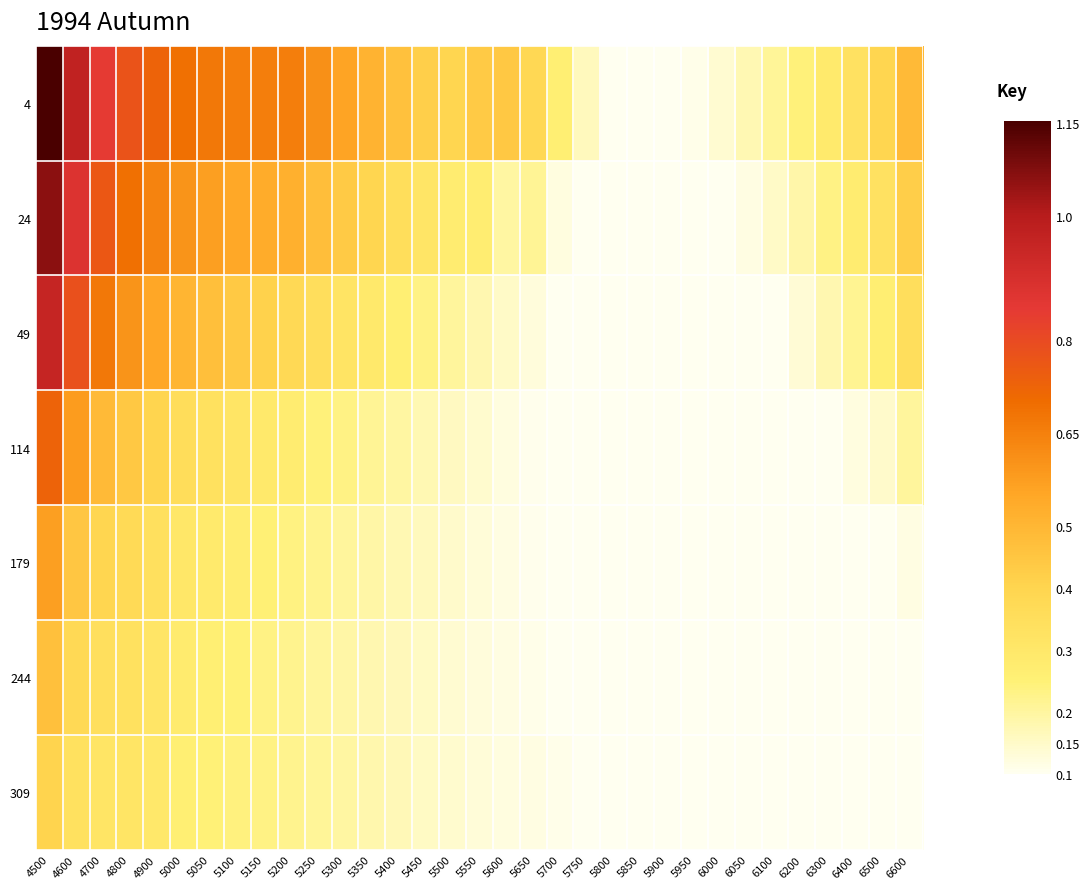

At which category does the chart reach its minimum across all series?

5800